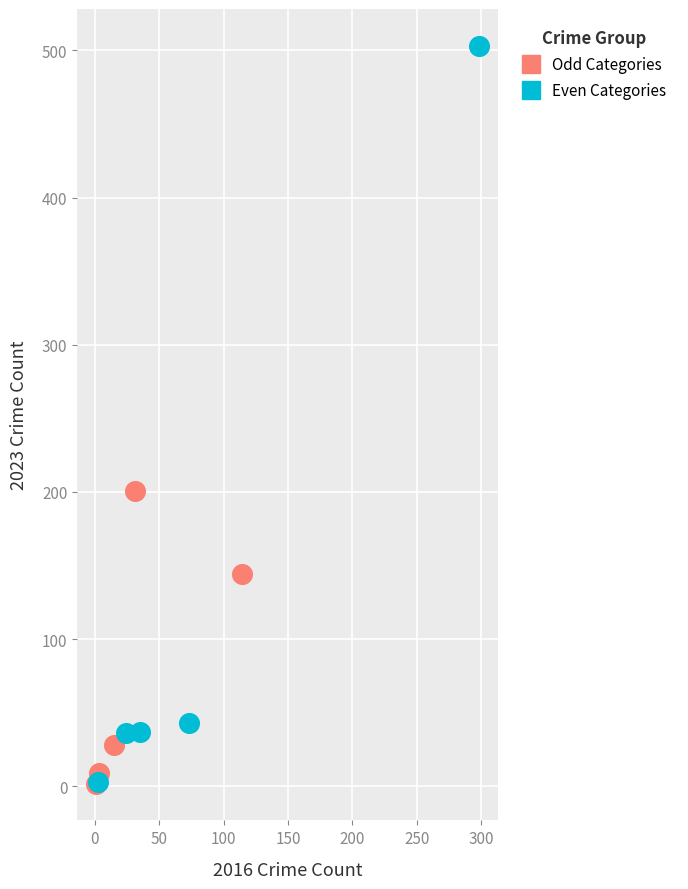

Which series reaches the maximum Y coordinate?

Even Categories